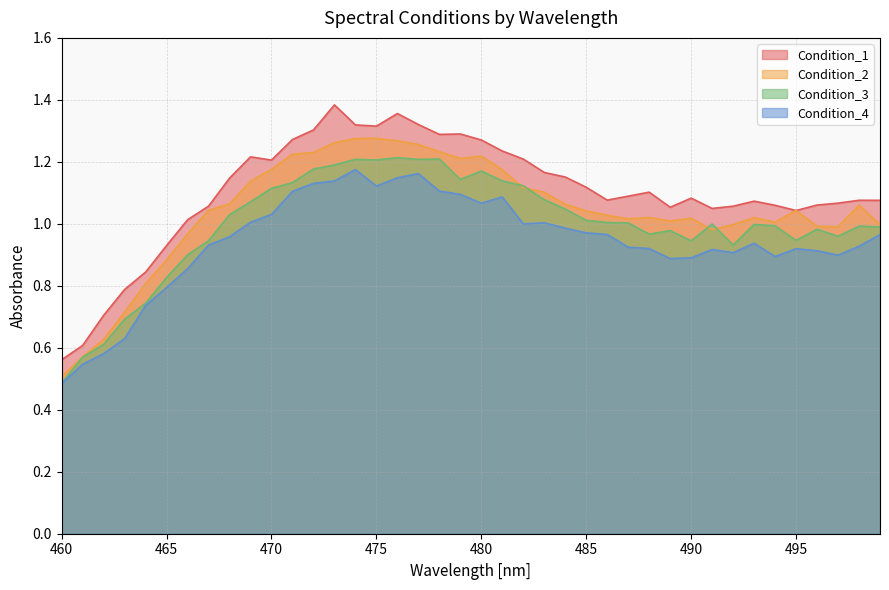

What is the total value across all series at 474?

5.0